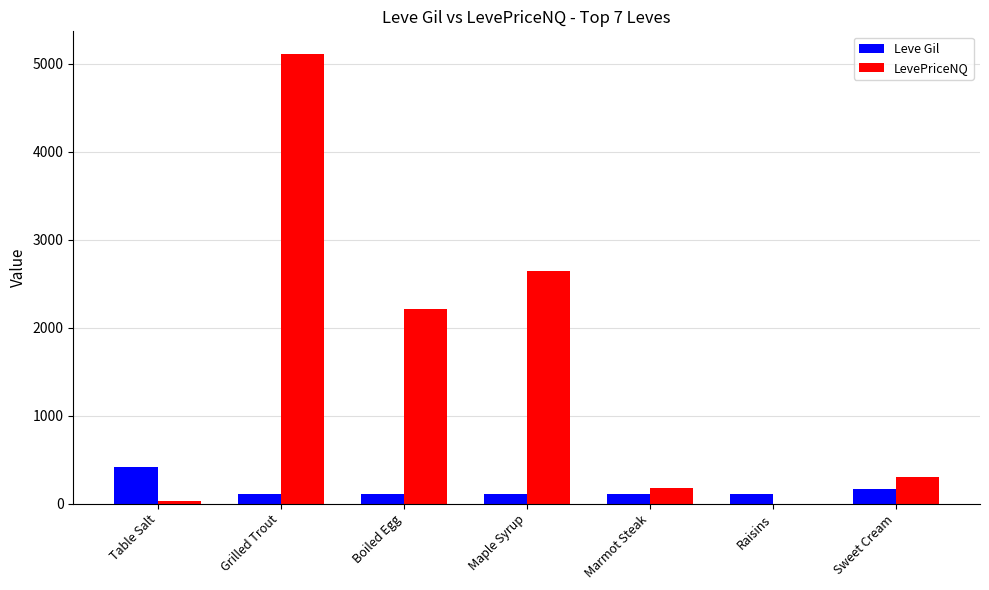

At which category is the sum across all series the highest?

Grilled Trout